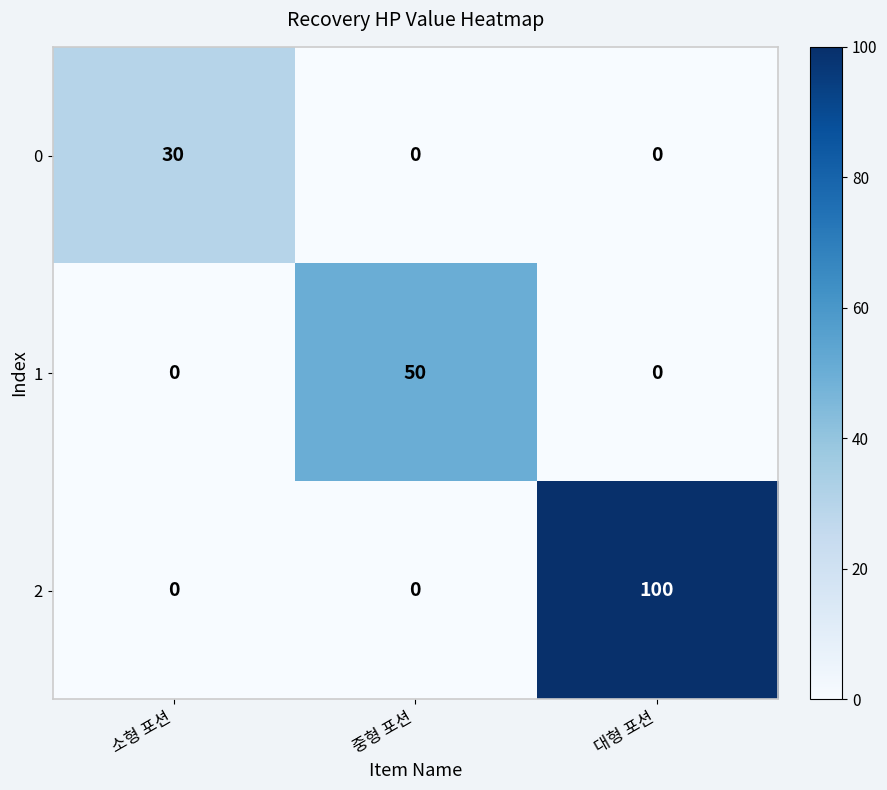

What value does the 1 series have at 중형 포션, to the nearest 5?

50